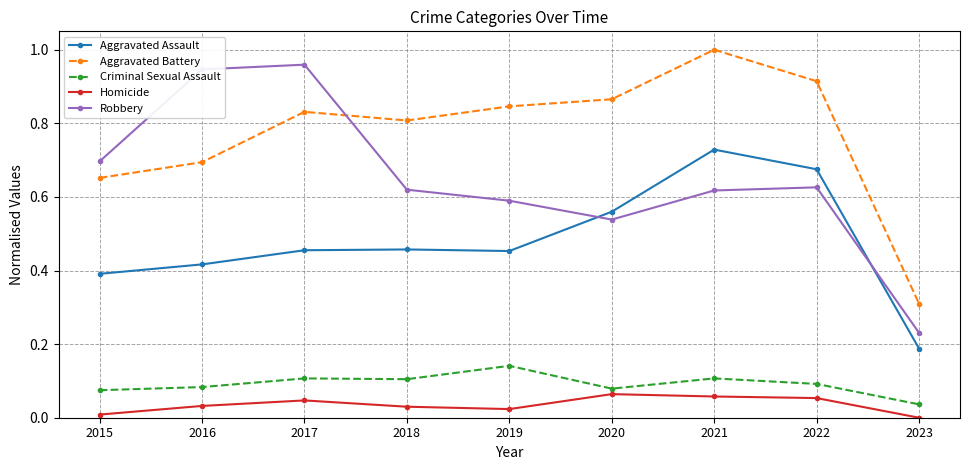

Is the value of Criminal Sexual Assault at 2017 greater than the value of Homicide at 2017?

Yes